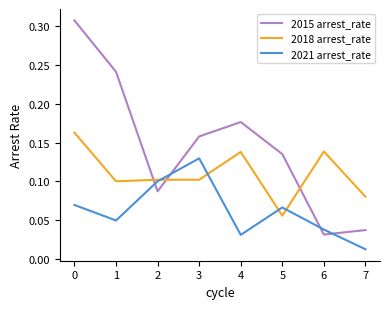

True or false: 2015 arrest_rate and 2018 arrest_rate cross at least once.

True